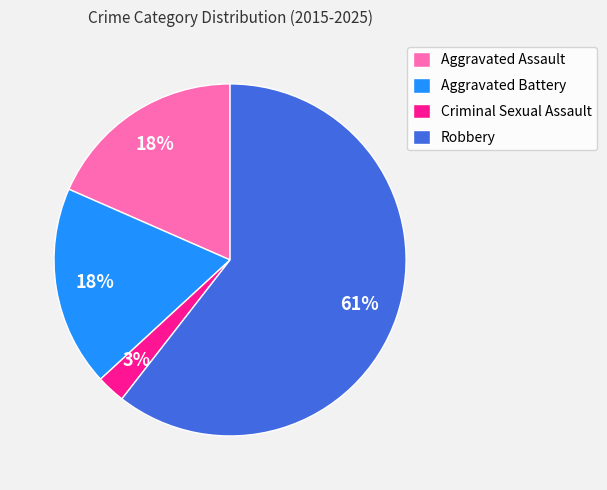

Is the sum of Robbery and Aggravated Battery greater than half?

Yes